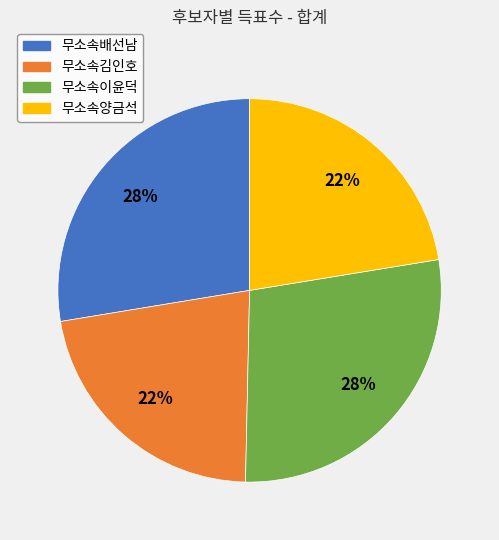

Is it true that 무소속양금석 is 22% of the pie?

True